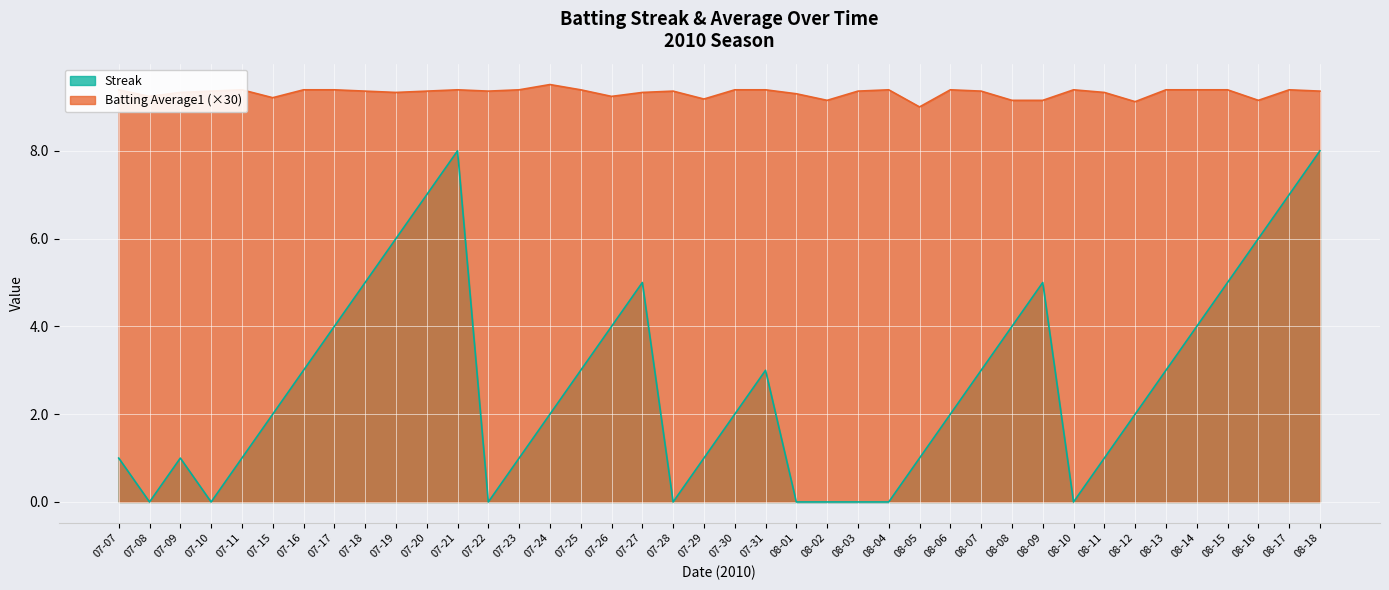

What is the maximum value for Streak?

8.0